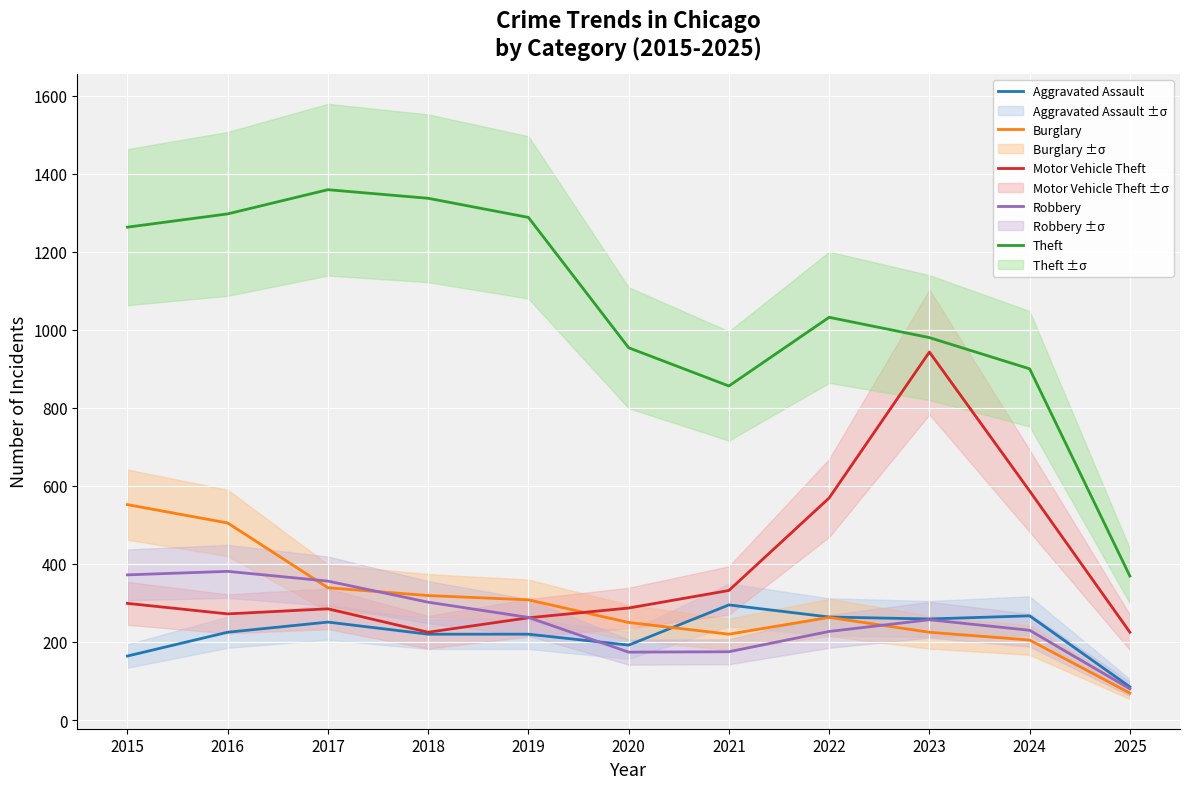

Reading left to right, list all the values displayed in this chart.

Aggravated Assault: 164	225	251	220	220	192	295	264	259	267	85
Burglary: 552	505	339	319	308	250	220	263	225	205	69
Motor Vehicle Theft: 299	272	285	225	262	287	332	569	943	587	225
Robbery: 372	381	356	302	263	174	175	227	257	230	80
Theft: 1263	1297	1359	1337	1288	954	856	1032	980	900	369